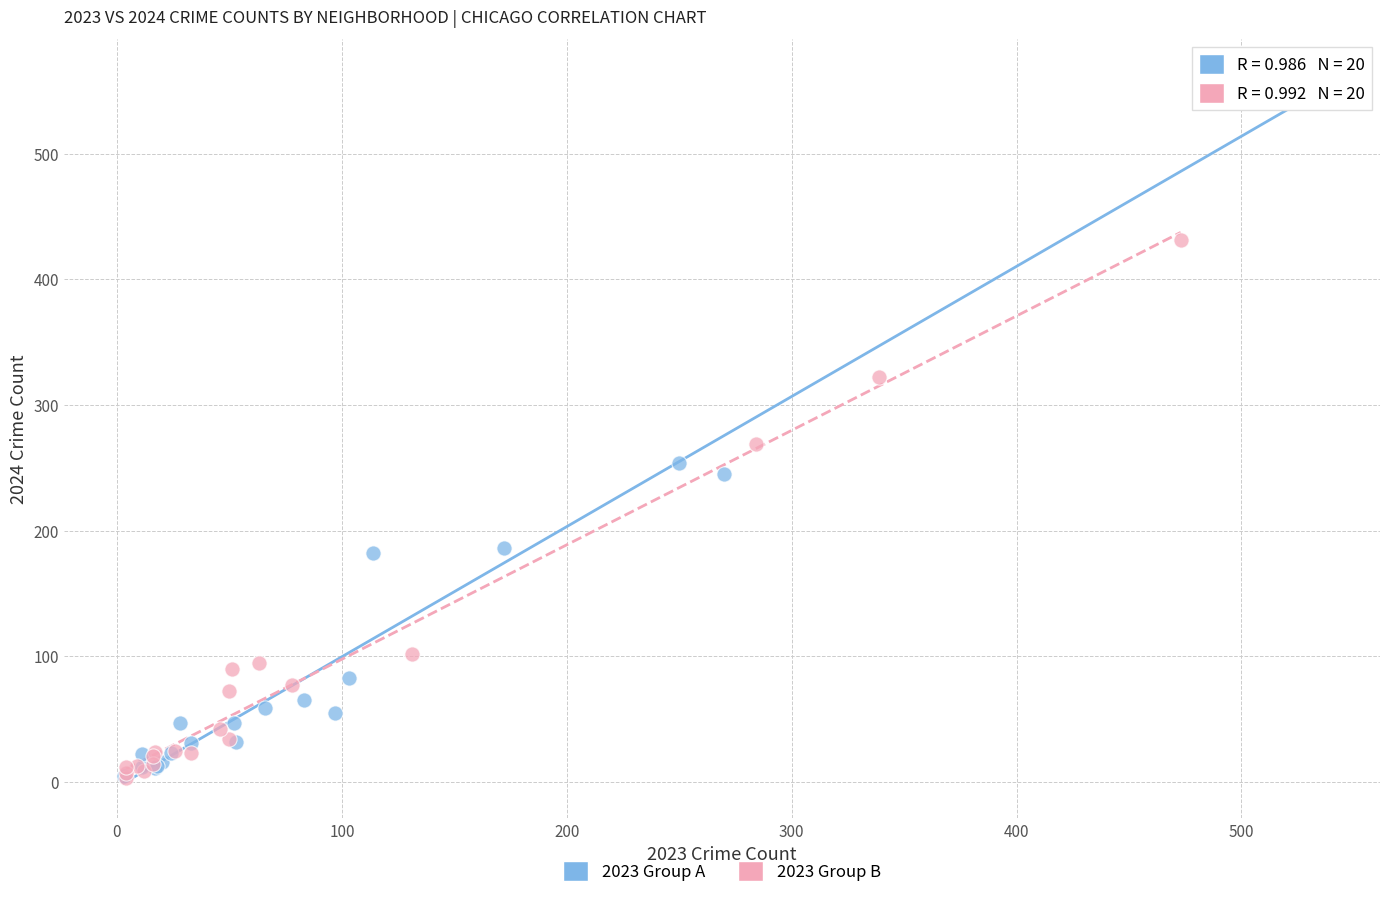

Which series reaches the maximum Y coordinate?

2023 Group A